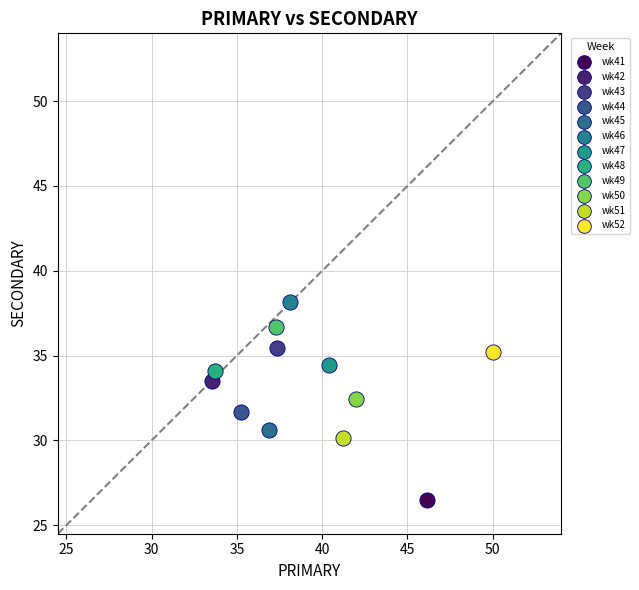

What are all the series names shown in the legend?

wk41, wk42, wk43, wk44, wk45, wk46, wk47, wk48, wk49, wk50, wk51, wk52